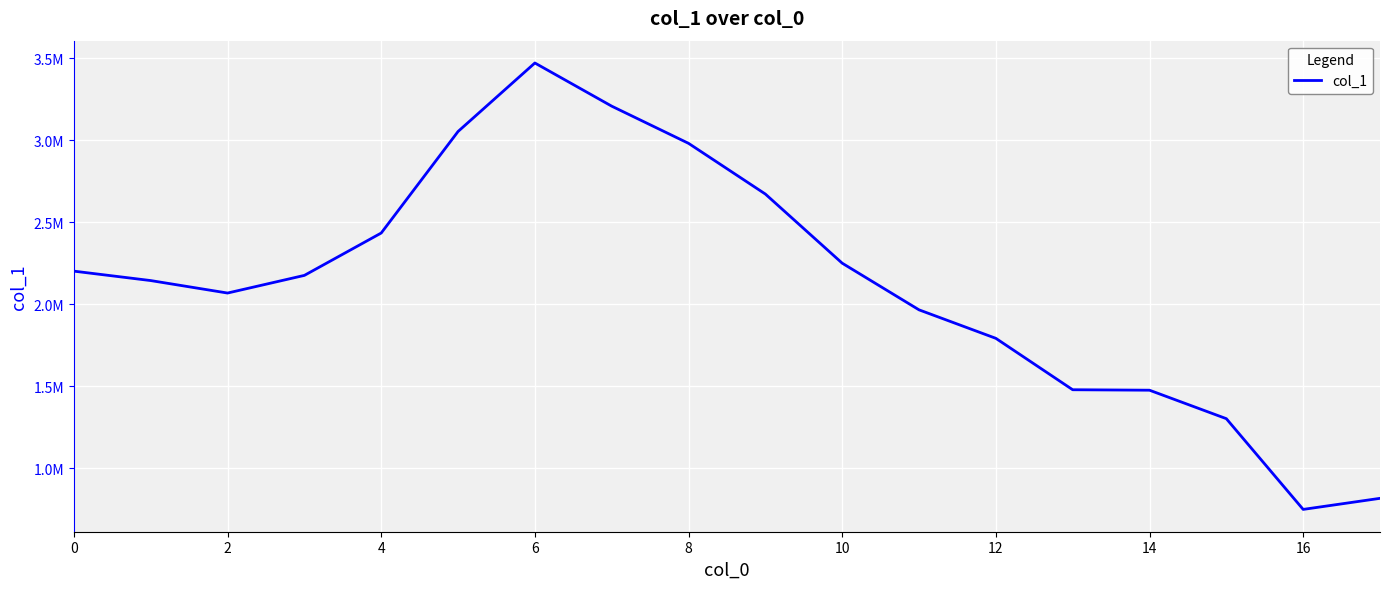

What is the minimum value shown in the chart?

748996